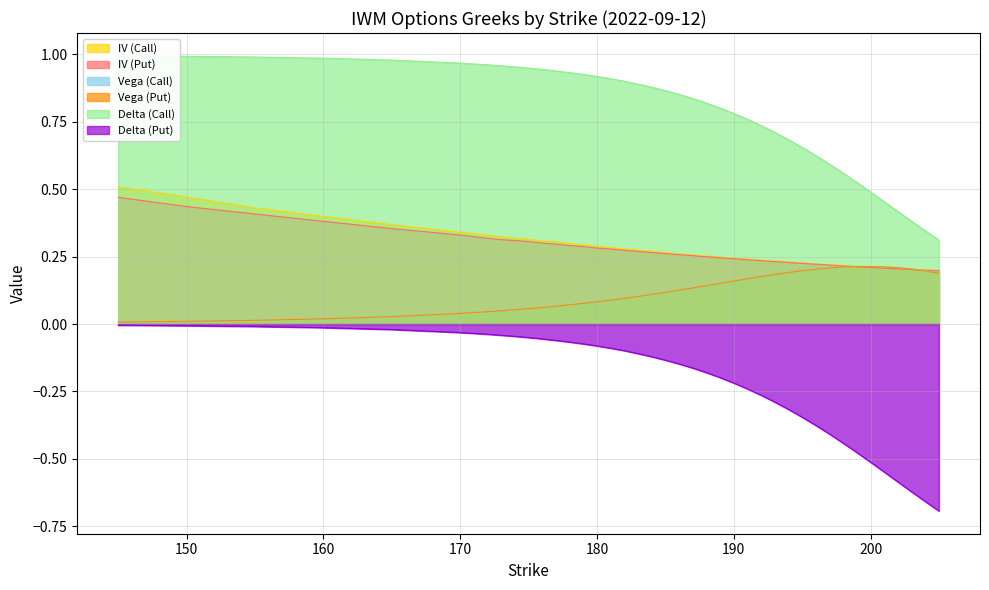

The value of Vega (Call) at 173 is 0.0. True or false?

False